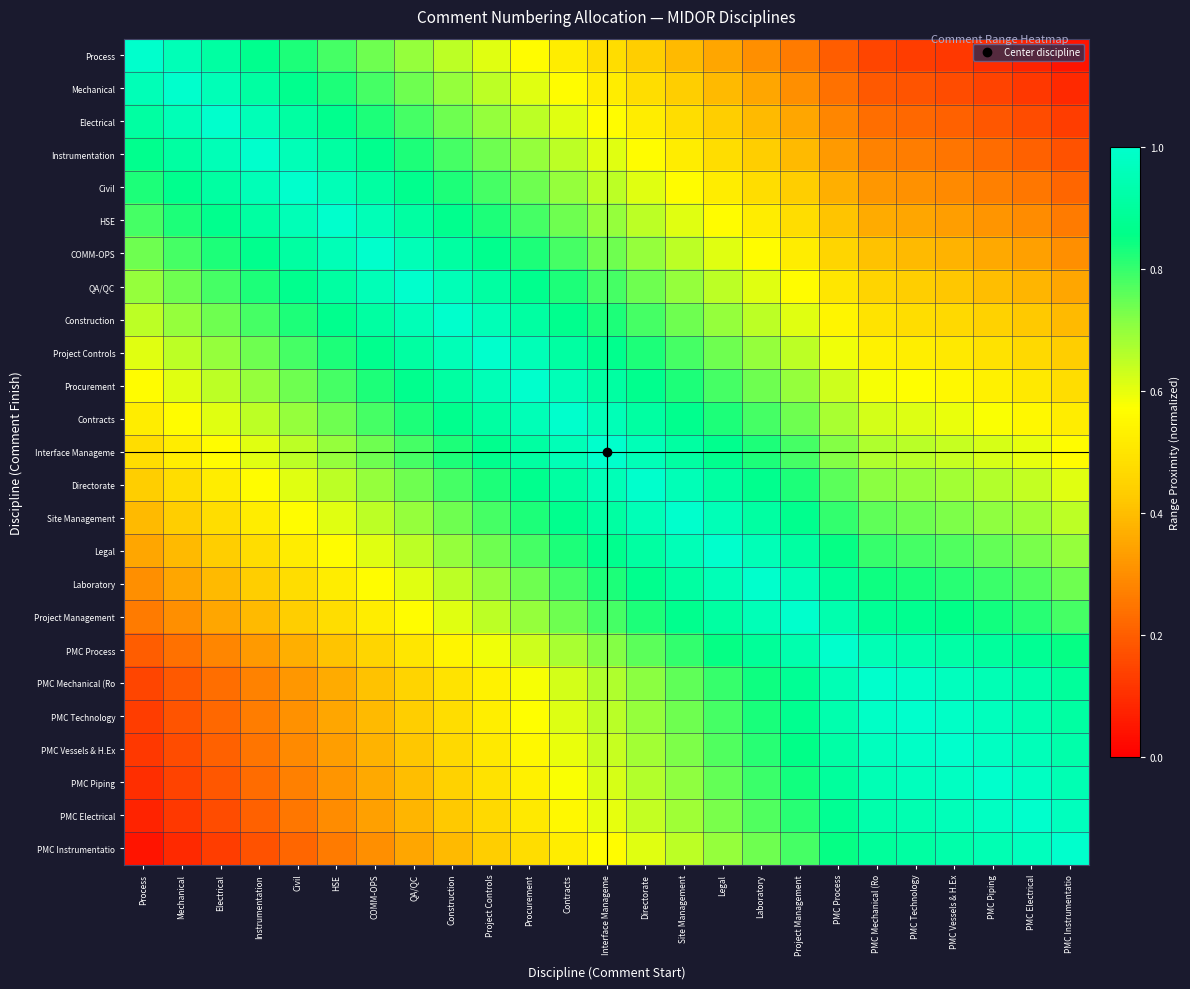

Which category has the lowest value across all series?

PMC Instrumentatio